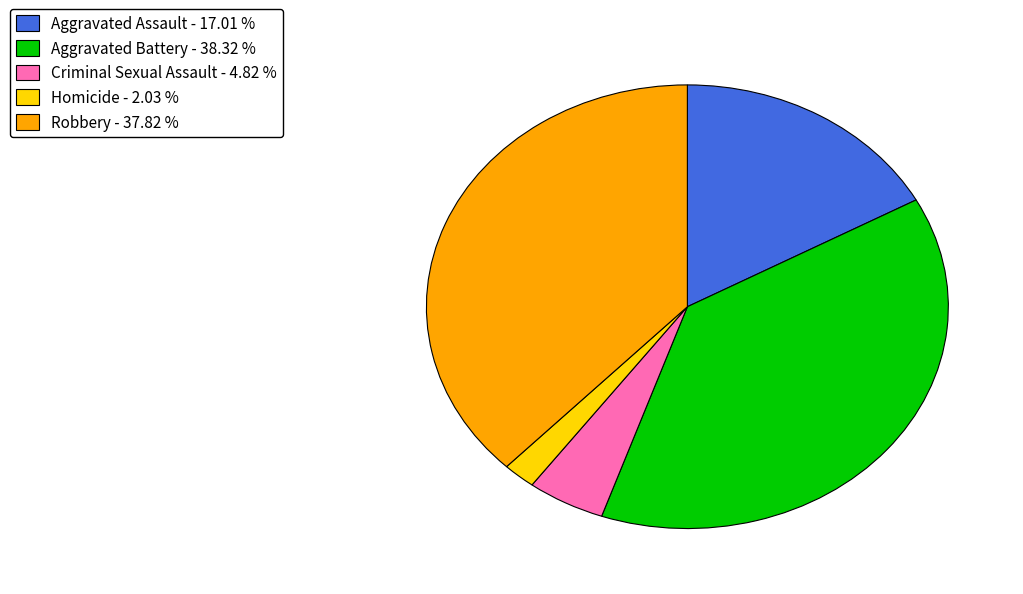

Is Homicide the majority of the pie?

No